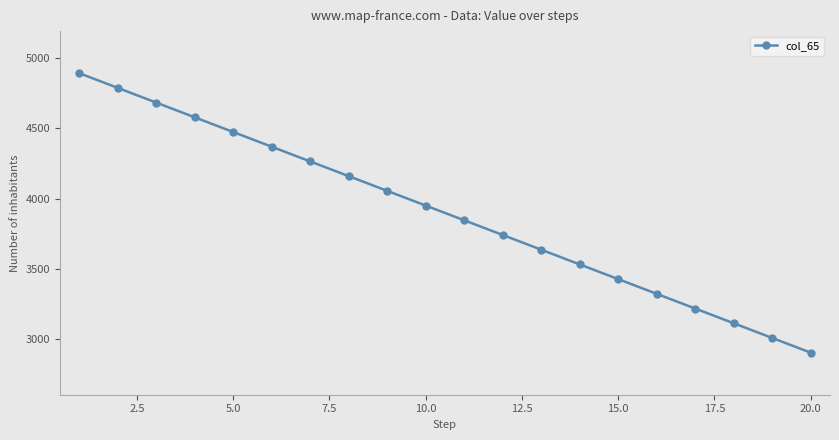

What is the difference between the maximum and minimum values?

1995